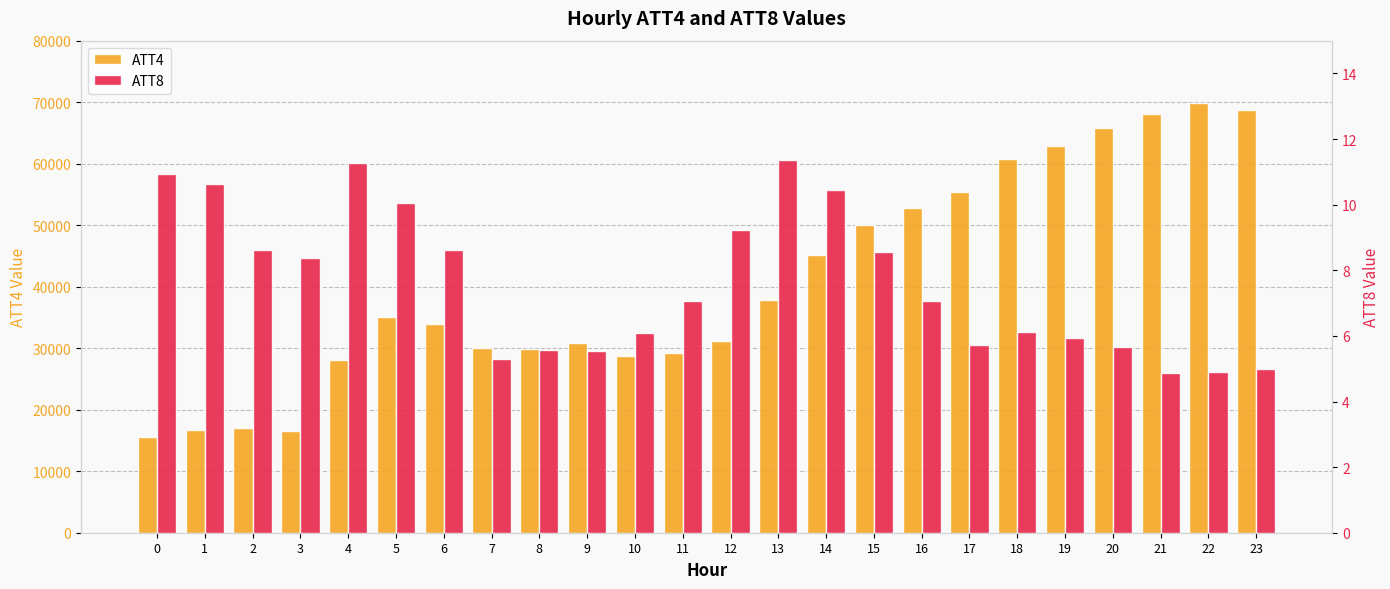

What is the spread (max minus min) of values at 10?

28793.9